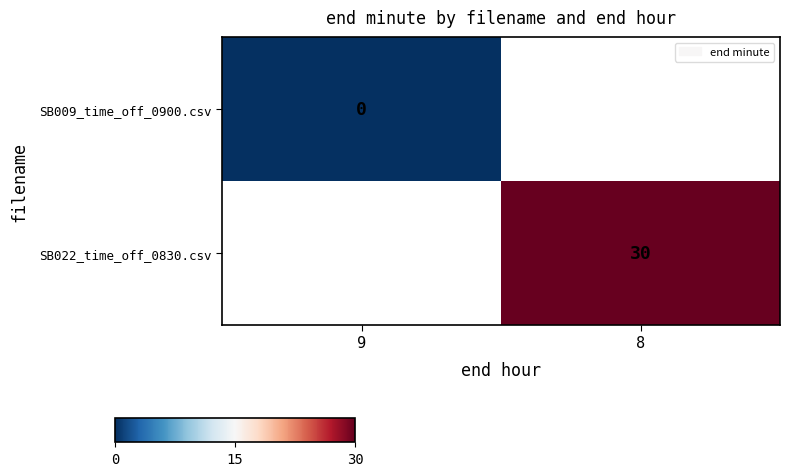

True or false: SB022_time_off_0830.csv has a value of 9 at 8.

False